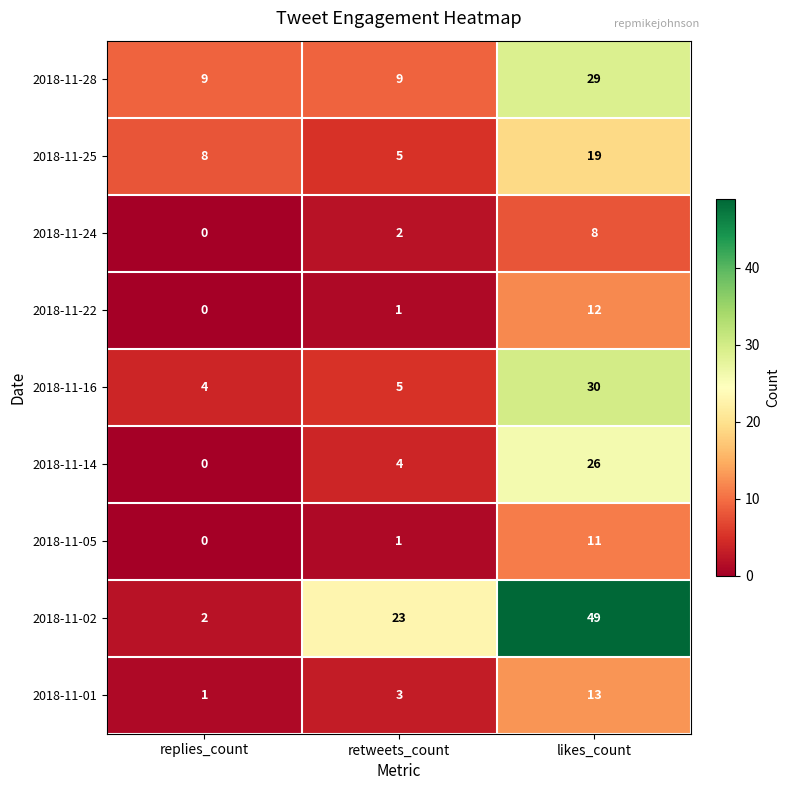

What is the sum of all 2018-11-01 values?

17